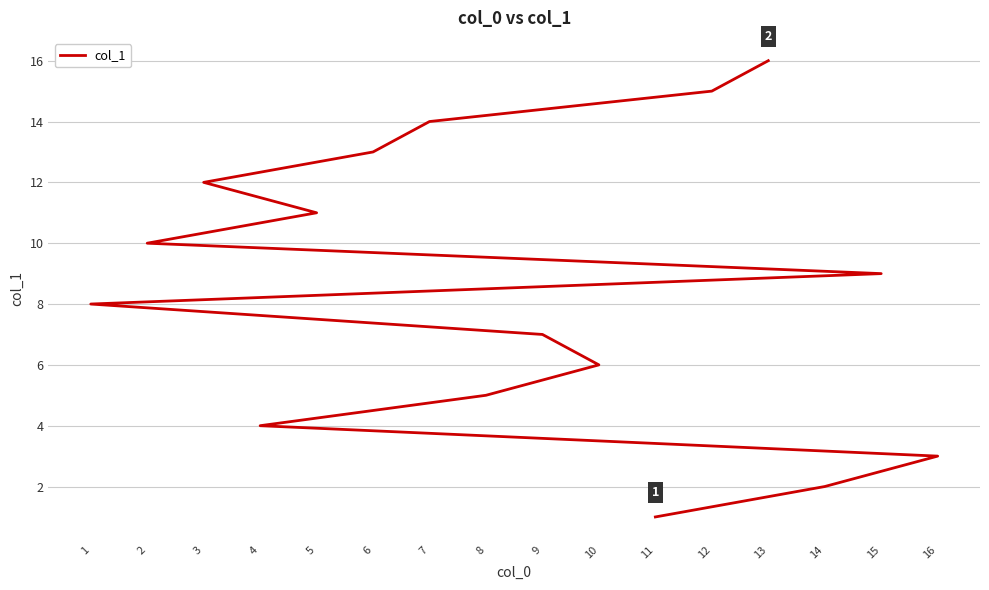

What is the difference between the maximum and minimum values?

15